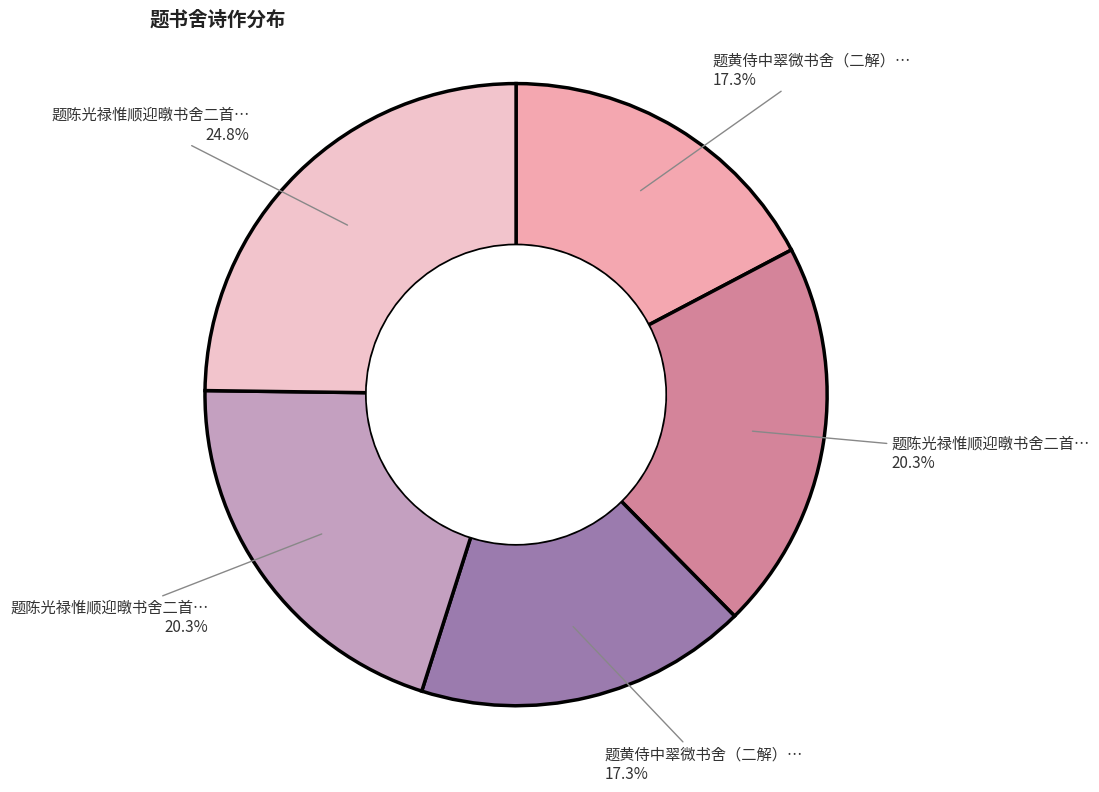

Does any single category account for the majority?

No